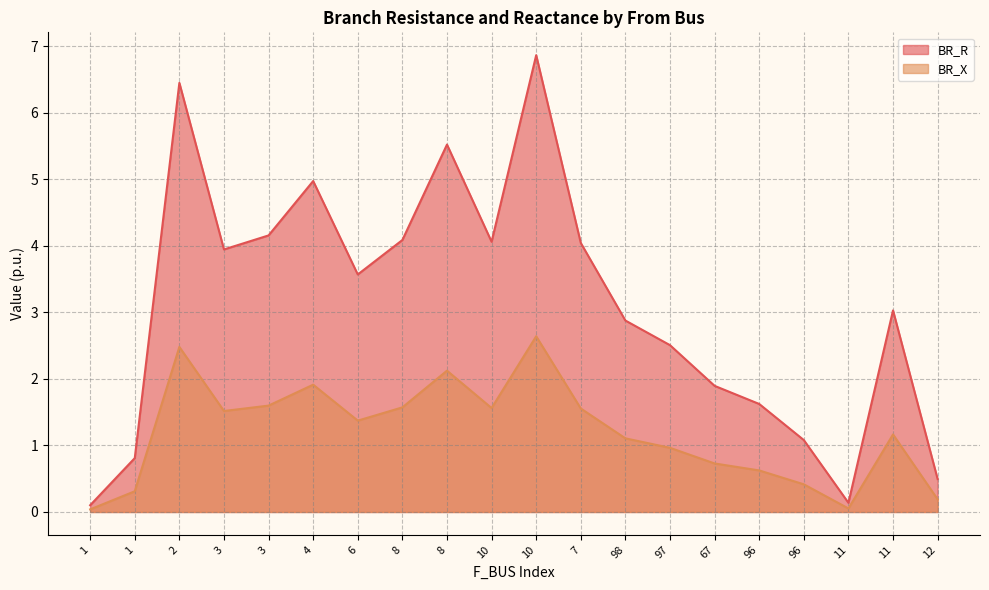

The BR_X series shows 1.1 at 98. True or false?

True